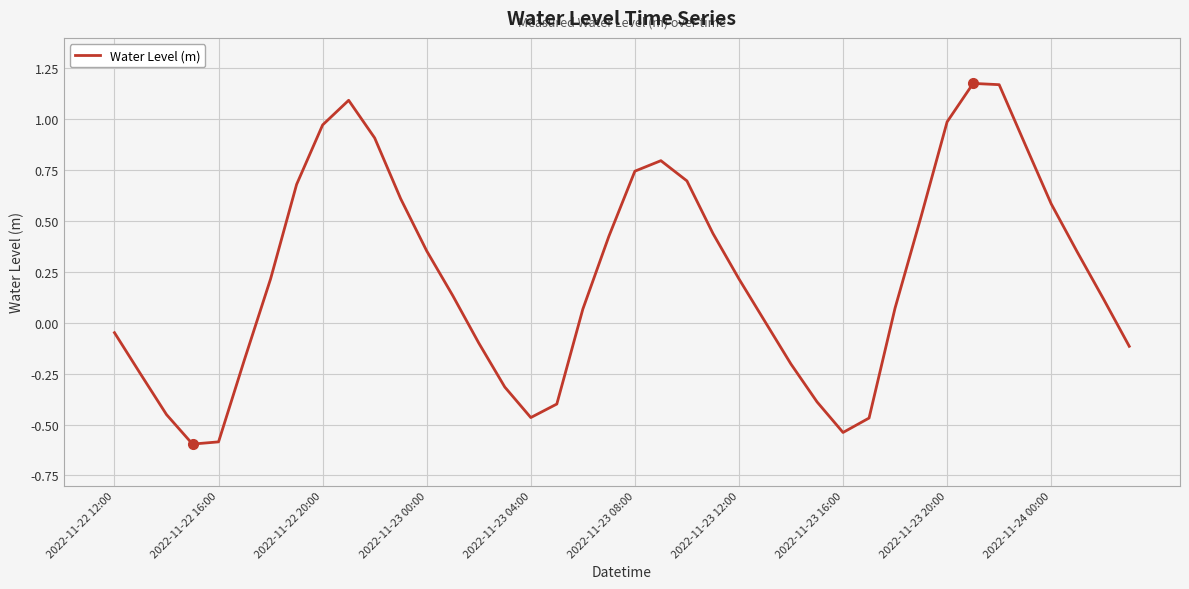

What is the minimum value shown in the chart?

-0.6